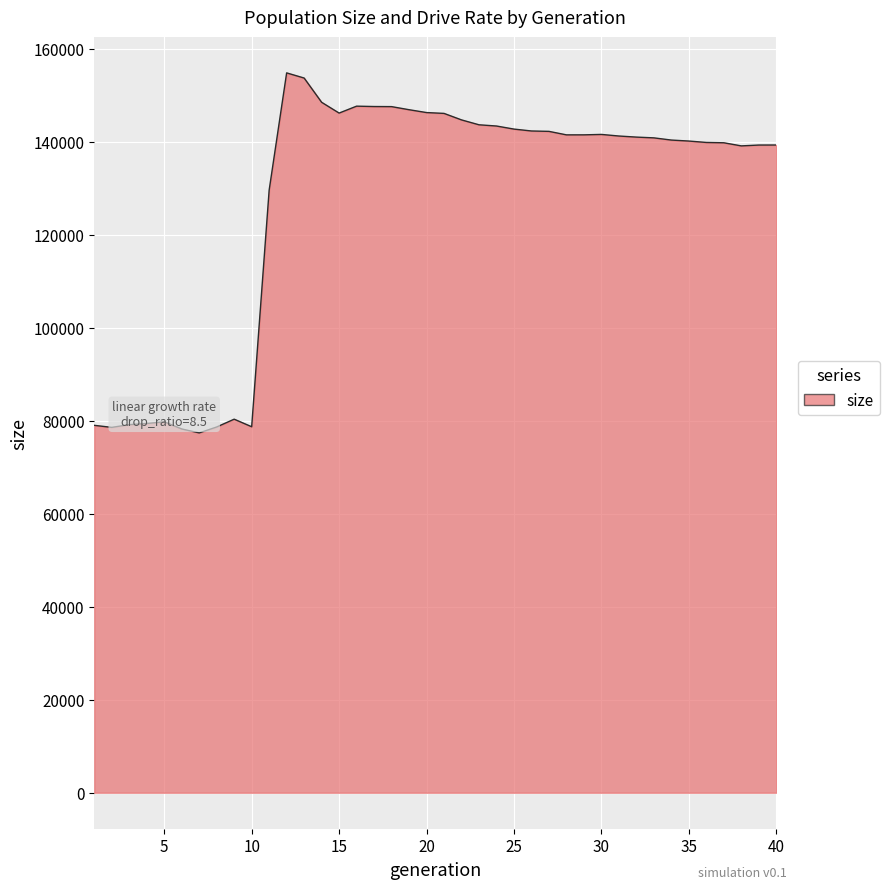

What is the greatest value displayed?

154769